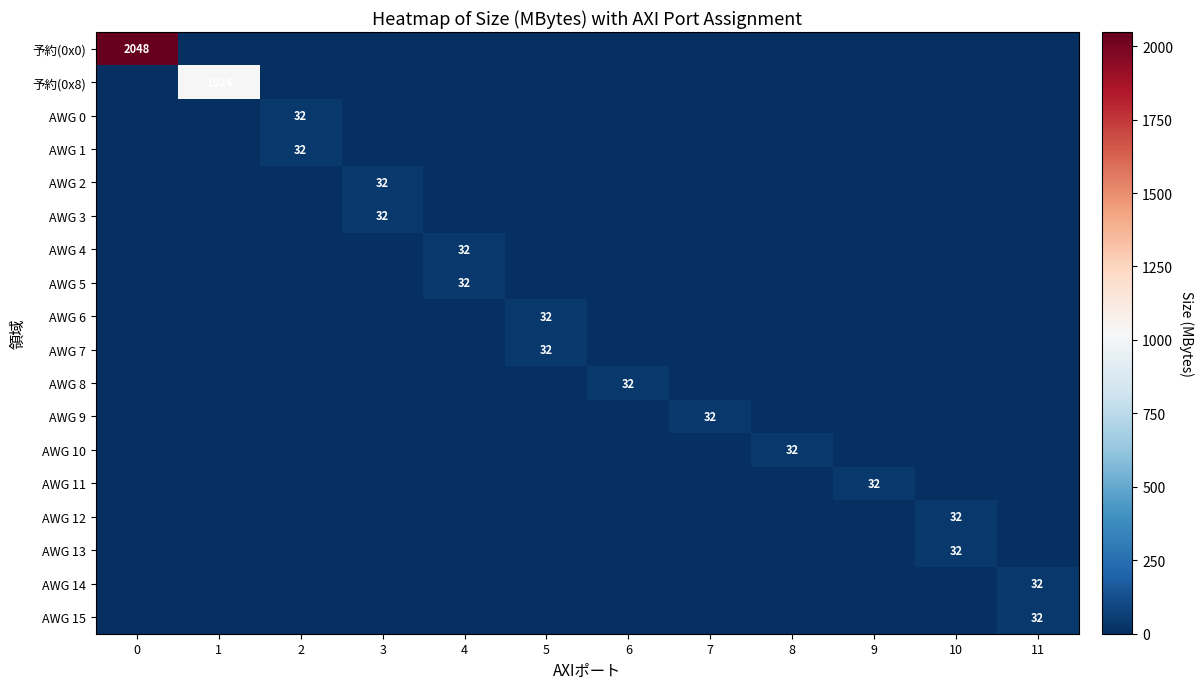

The value of AWG 7 at 0 is 18. True or false?

False